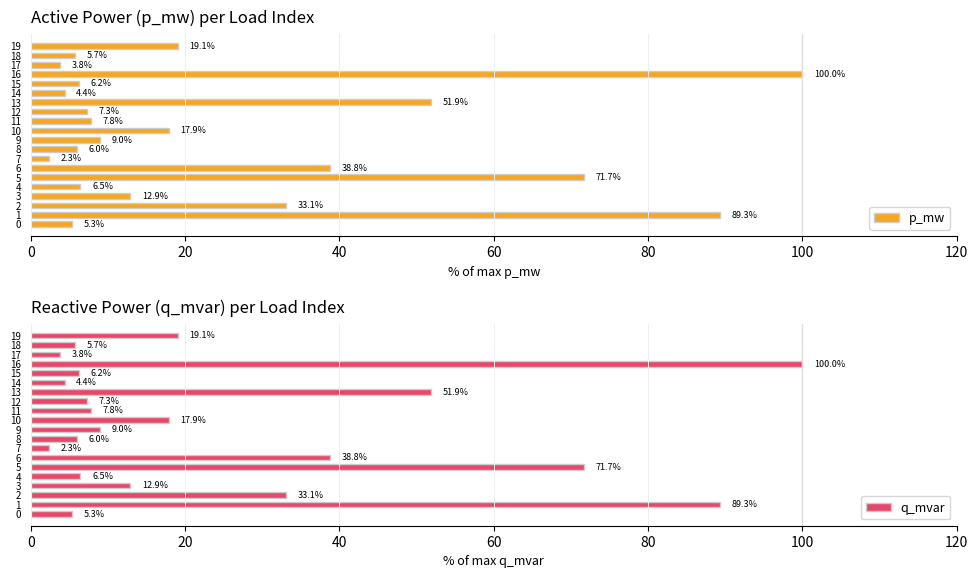

Is the value of p_mw at 17 greater than the value of q_mvar at 19?

No